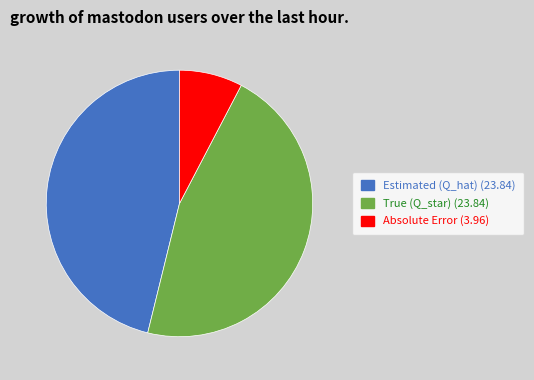

How many slices are in this pie chart?

3